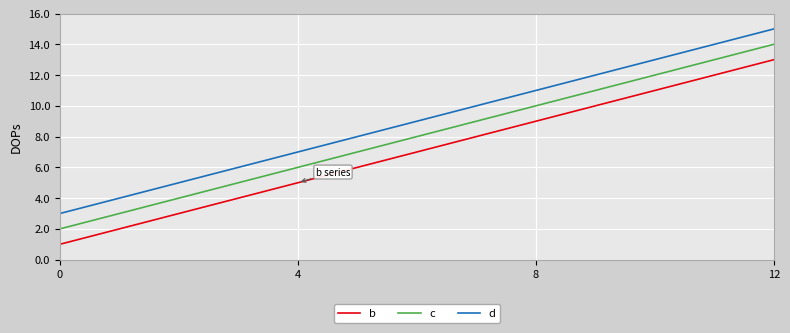

What is the difference between the maximum and minimum values in the c series?

12